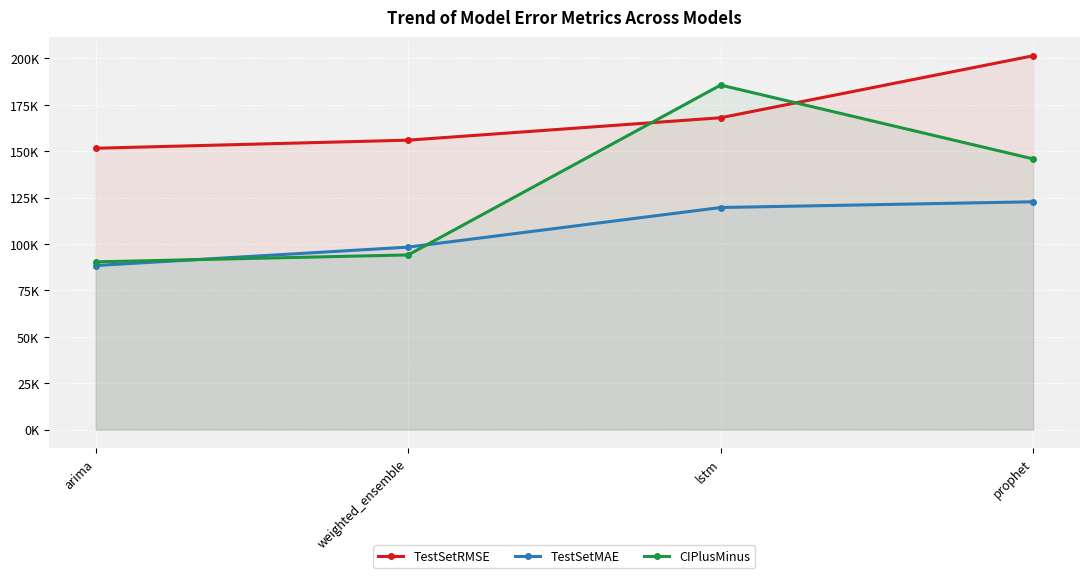

At how many categories does at least one series exceed 123177?

4